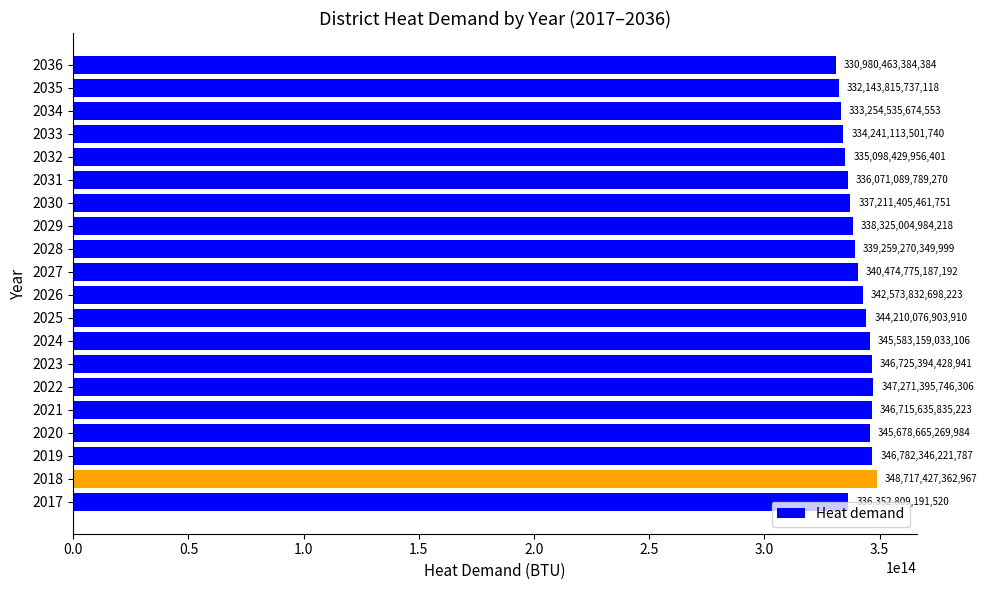

List the labels in order of value, smallest first.

2036, 2035, 2034, 2033, 2032, 2031, 2017, 2030, 2029, 2028, 2027, 2026, 2025, 2024, 2020, 2021, 2023, 2019, 2022, 2018